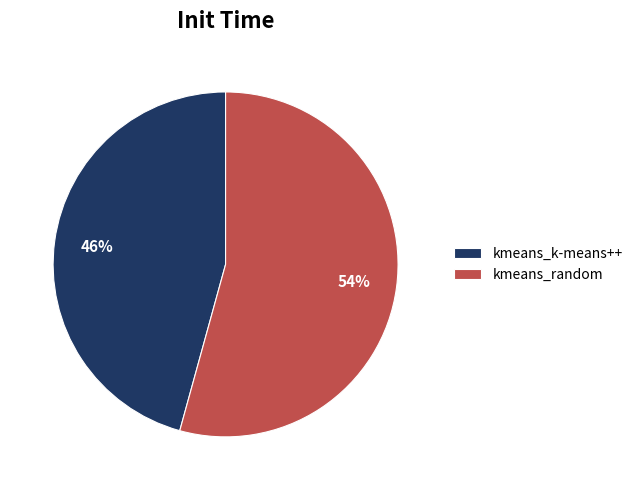

To the nearest percent, what is the combined percentage of kmeans_k-means++ and kmeans_random?

100%